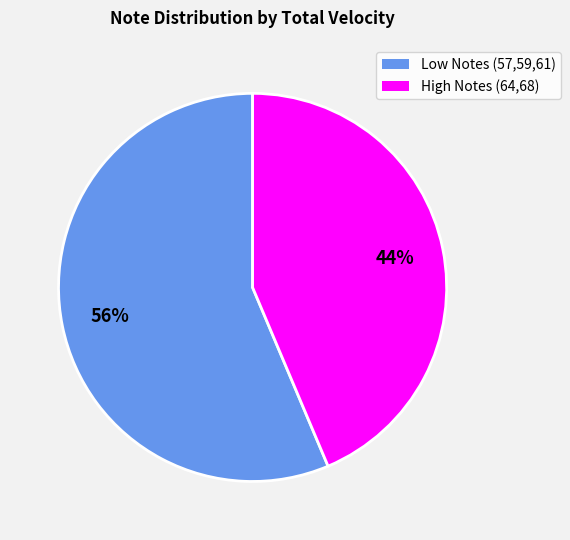

Does any single category account for the majority?

Yes